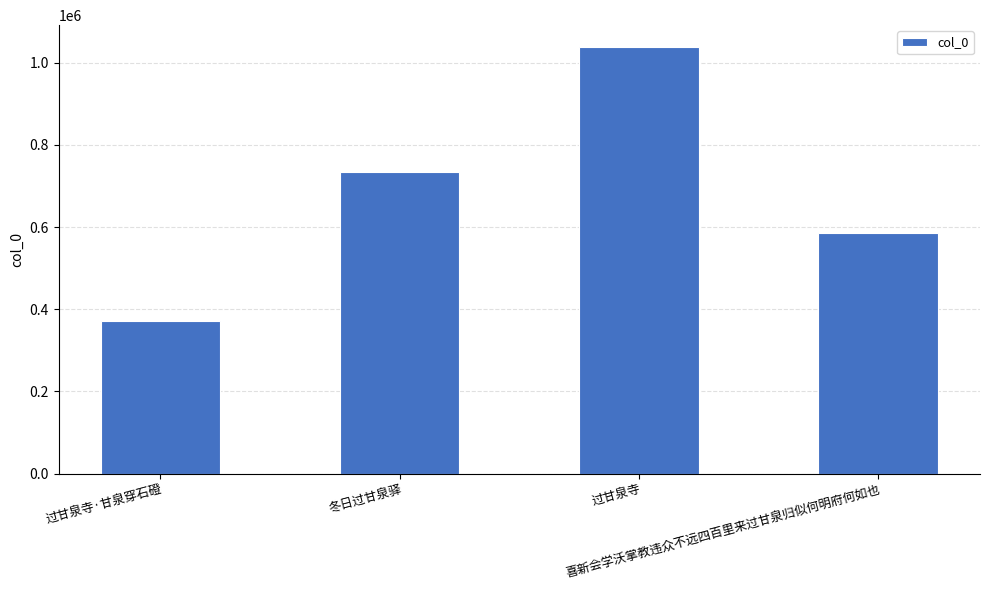

Rank the categories by value from lowest to highest.

过甘泉寺·甘泉穿石磴, 喜新会学沃掌教违众不远四百里来过甘泉归似何明府何如也, 冬日过甘泉驿, 过甘泉寺